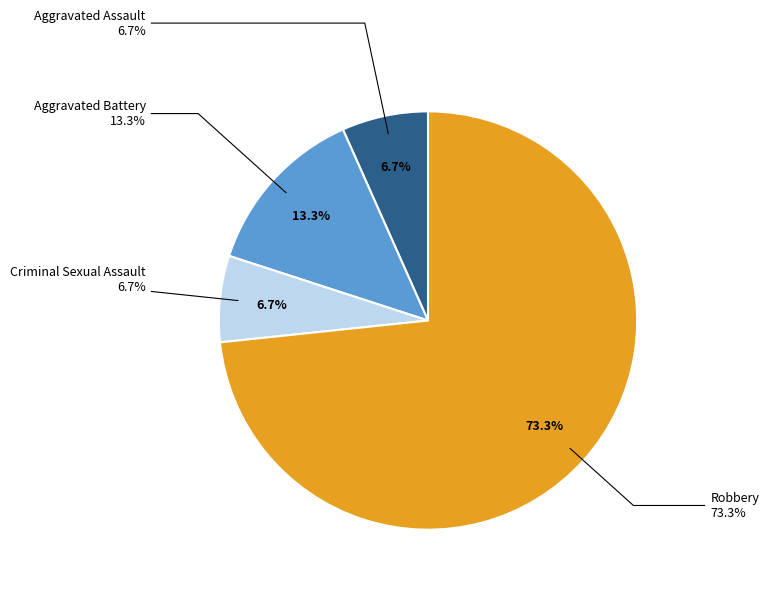

Combined, what portion of the pie is Robbery and Criminal Sexual Assault?

80.0%